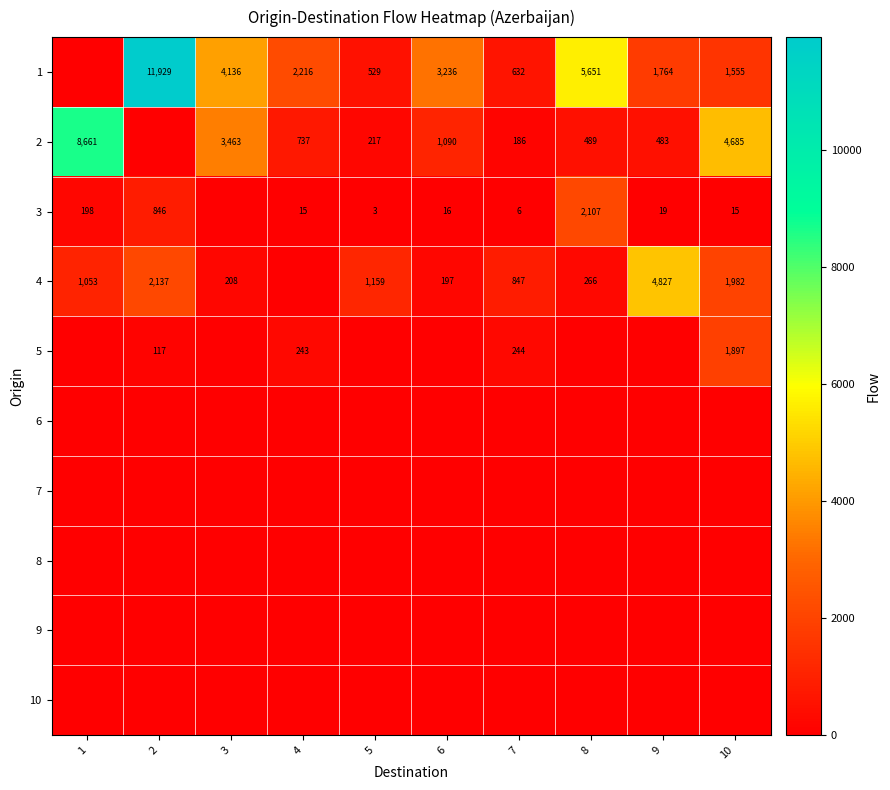

The value of 3 at 7 is 9. True or false?

False